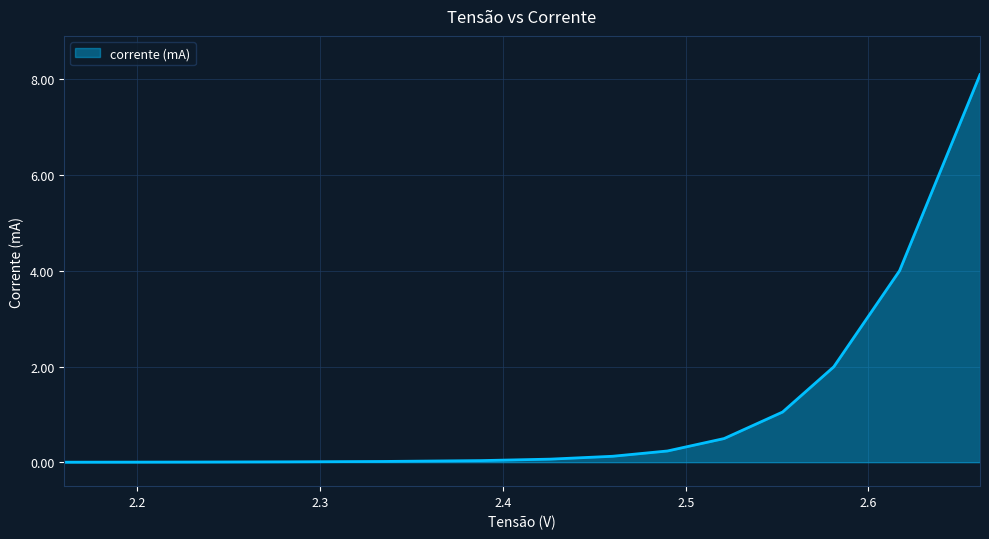

What is the greatest value displayed?

8.1